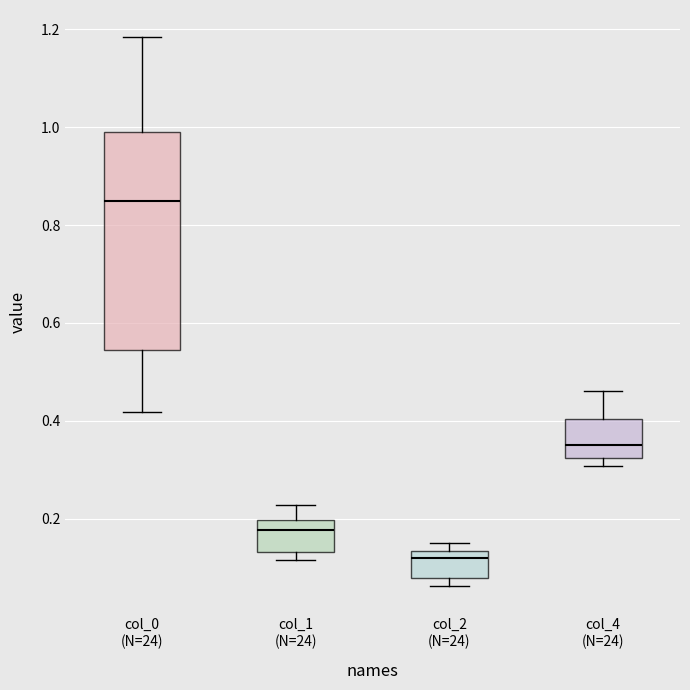

Reading left to right, read every box against the y-axis: the position of its median line, the range the box covers, and the ends of its whiskers. The values are not printed on the chart, so give them approximately, as read against the axis.

col_0 (N=24): median 0.84, box 0.54 to 0.98, whiskers 0.42 to 1.18
col_1 (N=24): median 0.18, box 0.14 to 0.20, whiskers 0.12 to 0.22
col_2 (N=24): median 0.12, box 0.08 to 0.14, whiskers 0.06 to 0.16
col_4 (N=24): median 0.36, box 0.32 to 0.40, whiskers 0.30 to 0.46